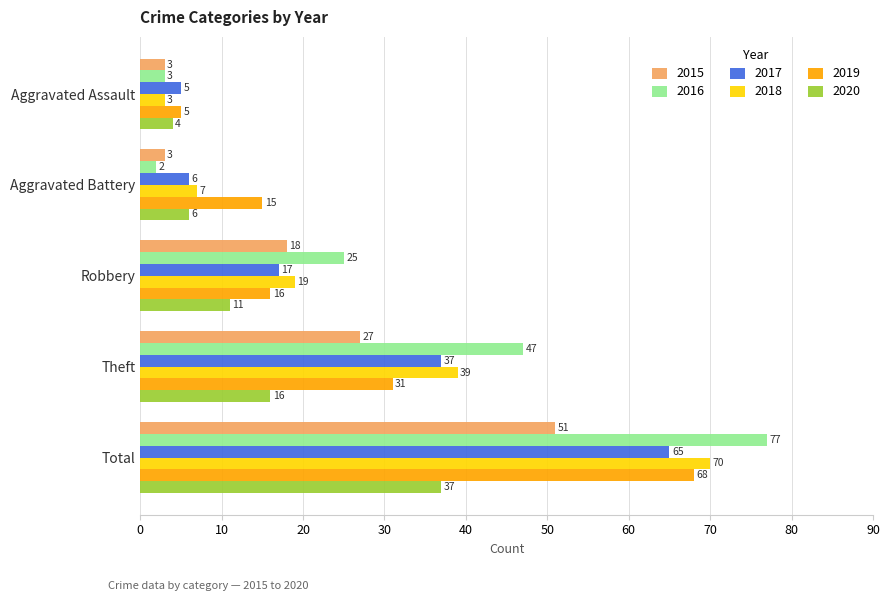

What is the total value across all series at Theft?

197